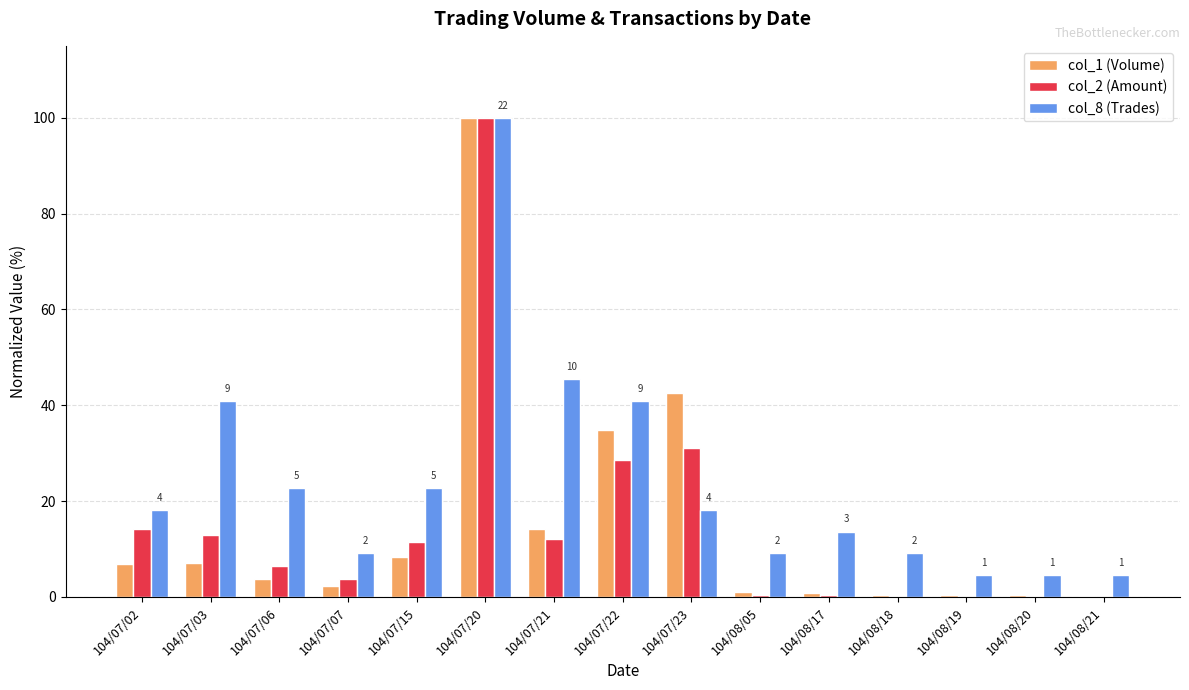

Read the col_1 (Volume) value at 104/07/23.

42.6